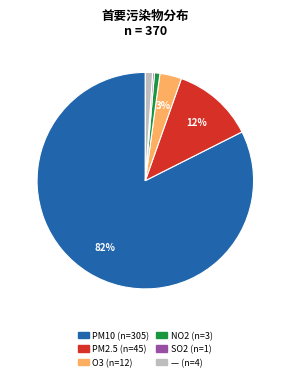

Which has a higher value, O3 or PM2.5?

PM2.5